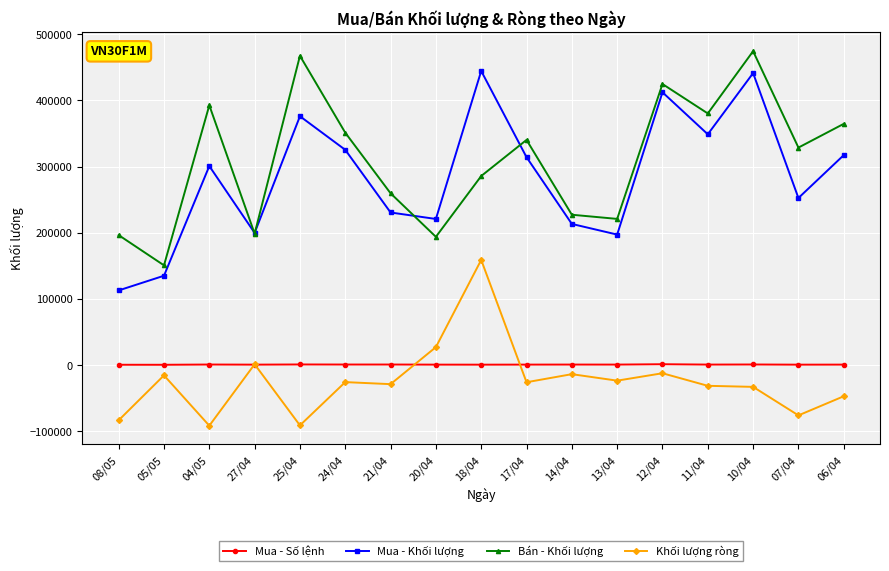

What are all the series names shown in the legend?

Mua - Số lệnh, Mua - Khối lượng, Bán - Khối lượng, Khối lượng ròng